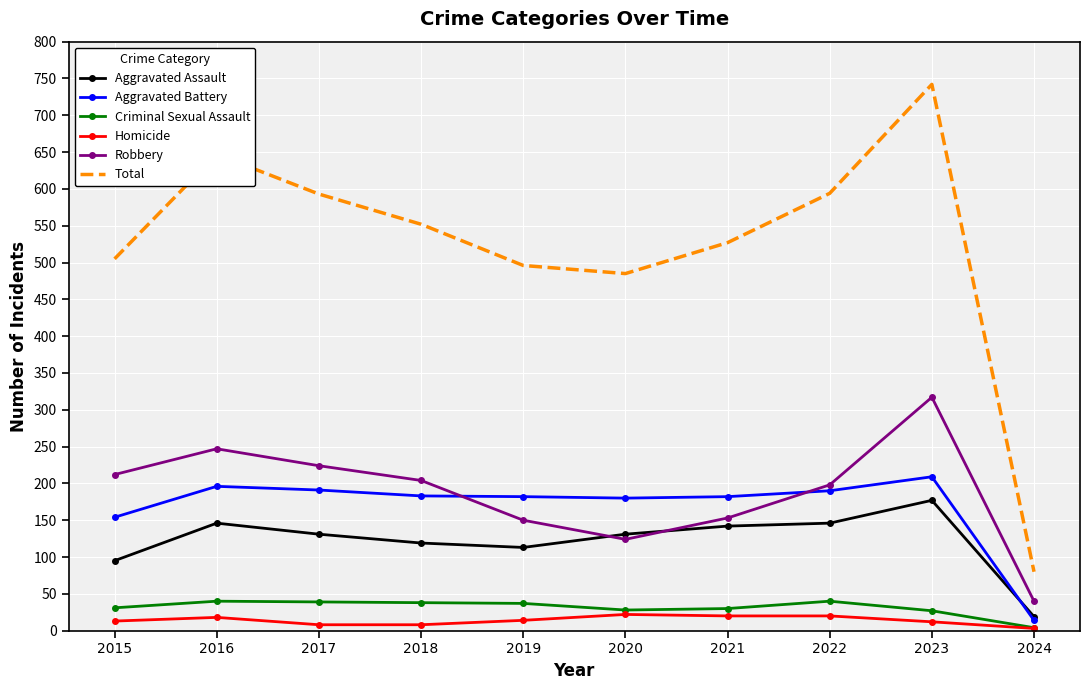

In Robbery, how many points are higher than both neighbors (excluding endpoints)?

2